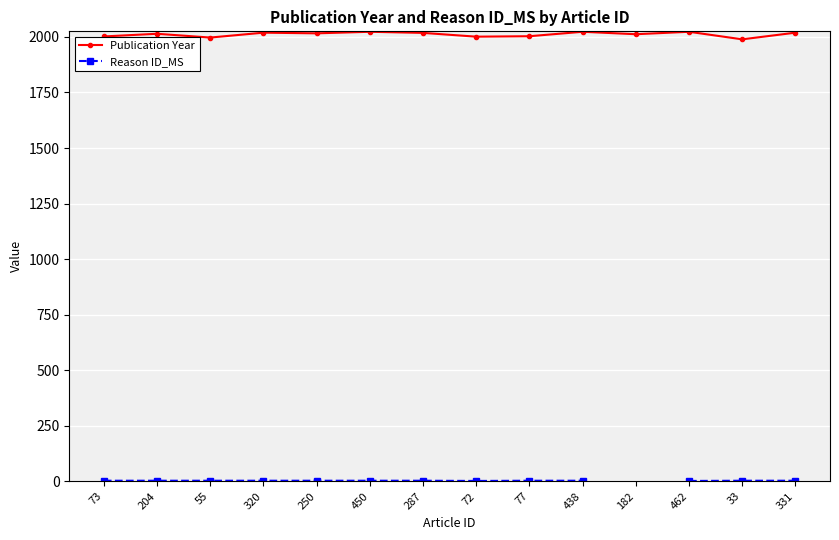

What is the highest value of the Reason ID_MS series?

3.0